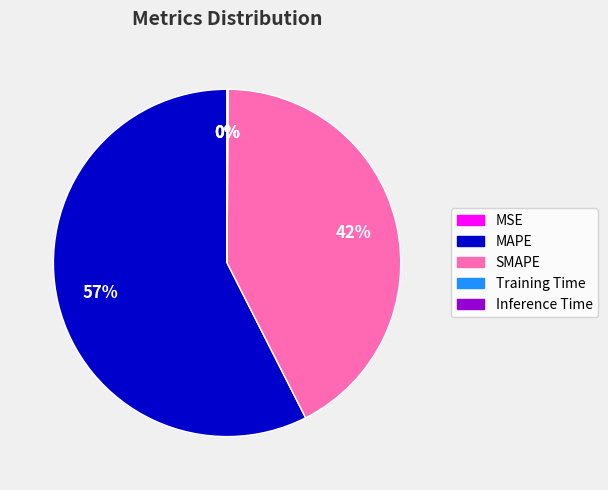

True or false: MAPE accounts for 72% of the total.

False